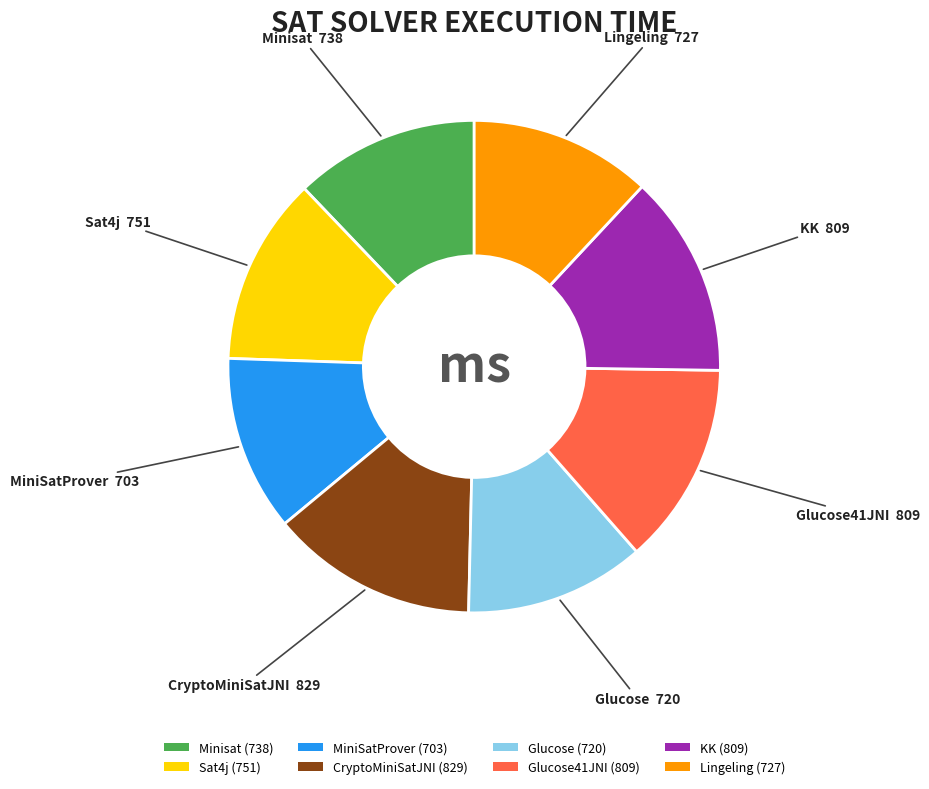

Do Sat4j (751) and Glucose (720) together represent more than half of the pie?

No